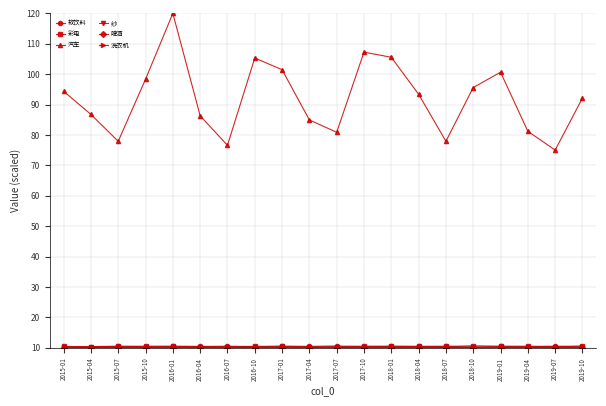

What is the label of the 17th point from the right?

2015-10